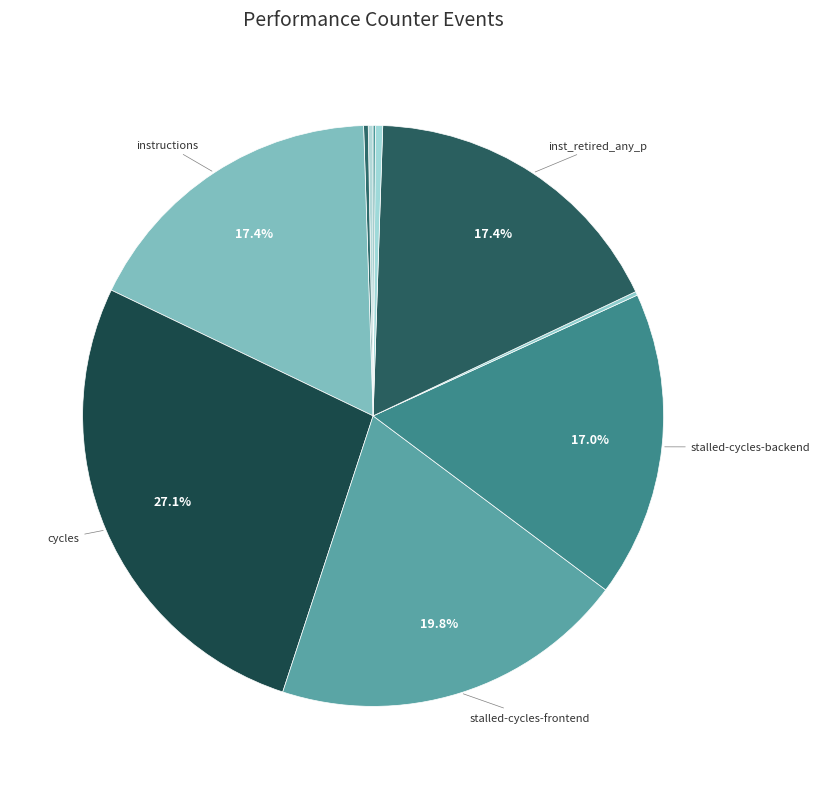

How many slices are in this pie chart?

10